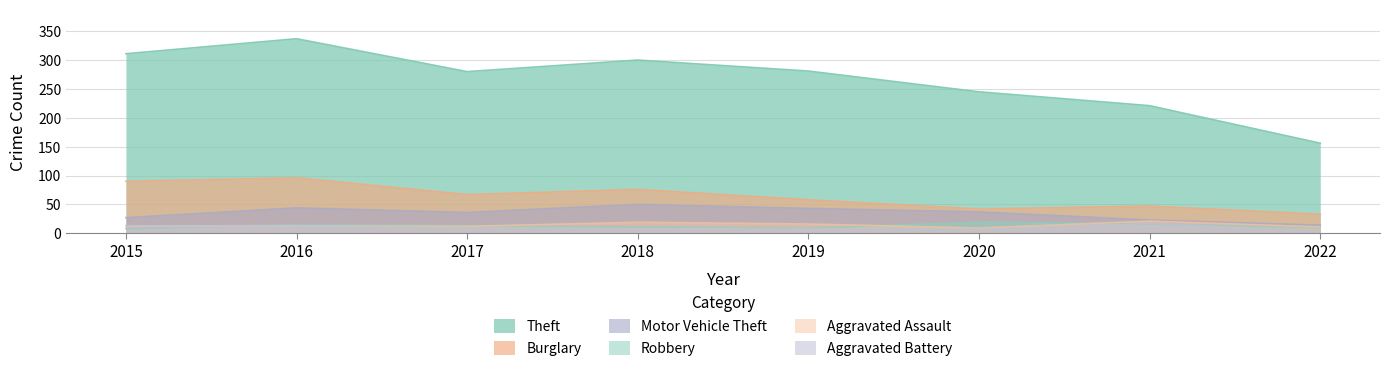

Reading left to right, list all the values displayed in this chart.

Theft: 311	337	280	300	281	245	221	156
Burglary: 90	96	67	76	58	42	47	33
Motor Vehicle Theft: 27	44	36	50	43	37	23	14
Robbery: 8	15	13	11	9	19	16	10
Aggravated Assault: 12	13	12	19	16	9	21	11
Aggravated Battery: 13	13	9	8	8	6	17	4